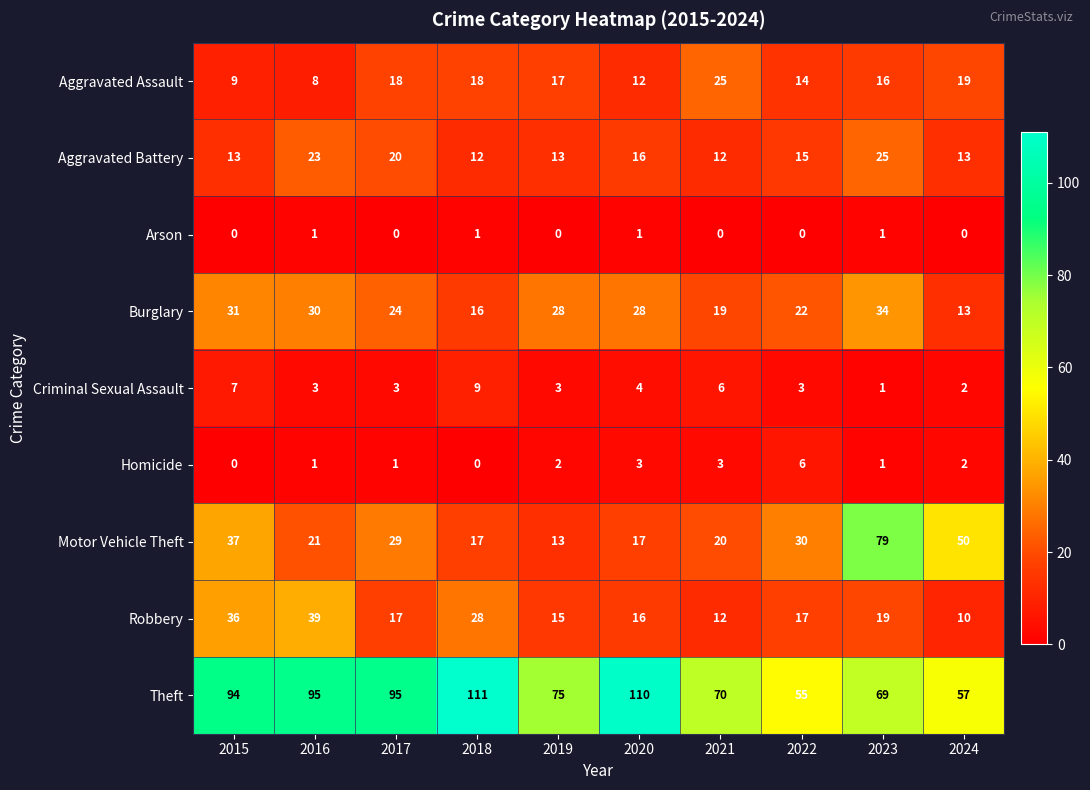

True or false: Burglary has a value of 16 at 2018.

True